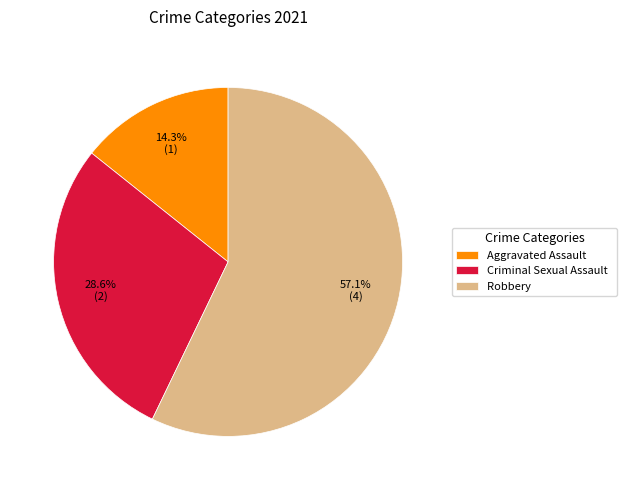

How many slices are in this pie chart?

3